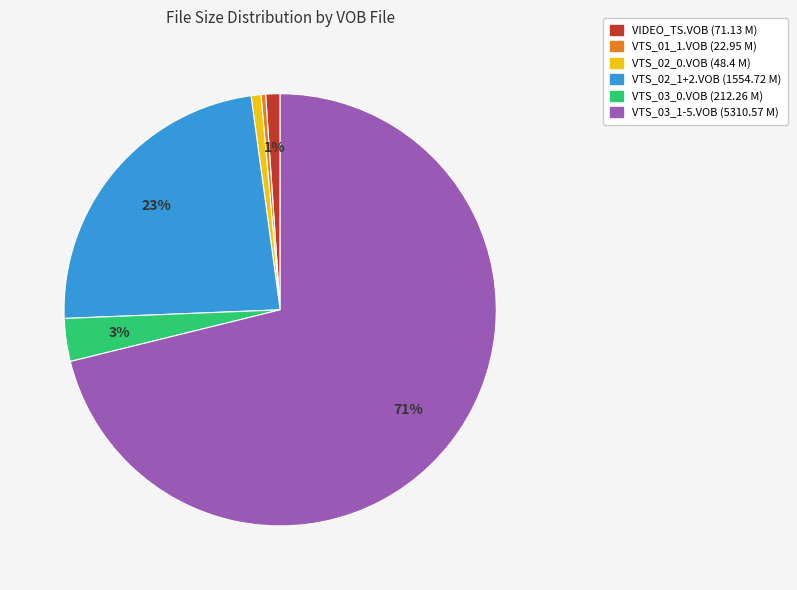

Count the number of slices in the pie.

6